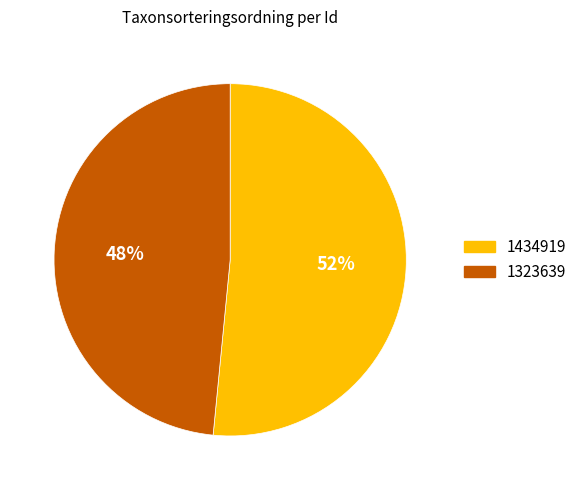

What percentage is the 1323639 slice, to the nearest percent?

48%